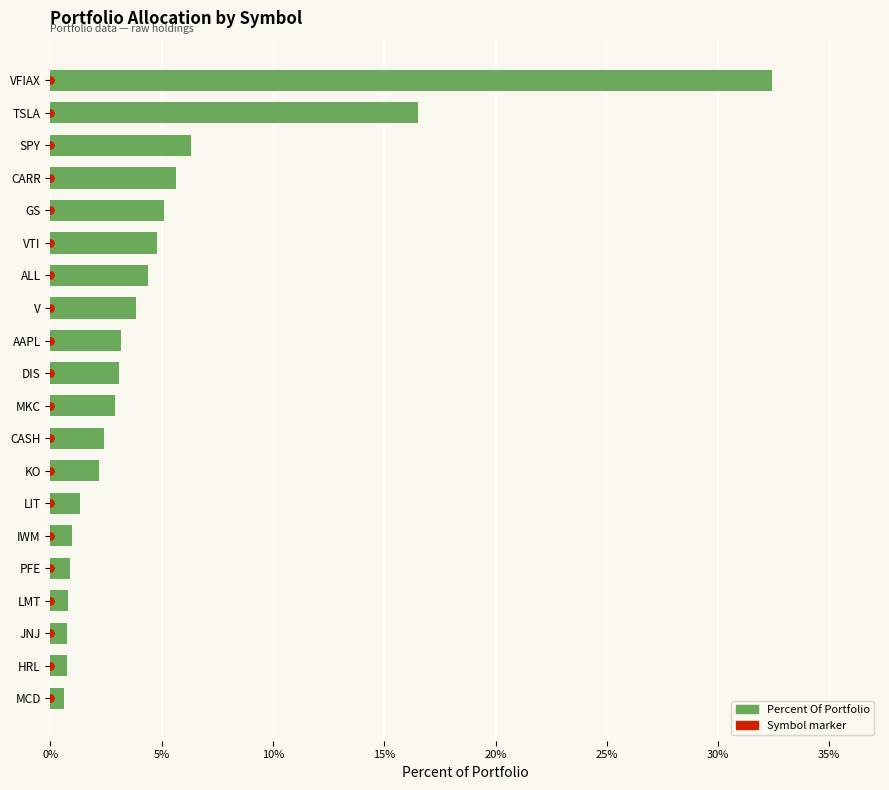

Which series reaches the minimum Y coordinate?

Symbol marker